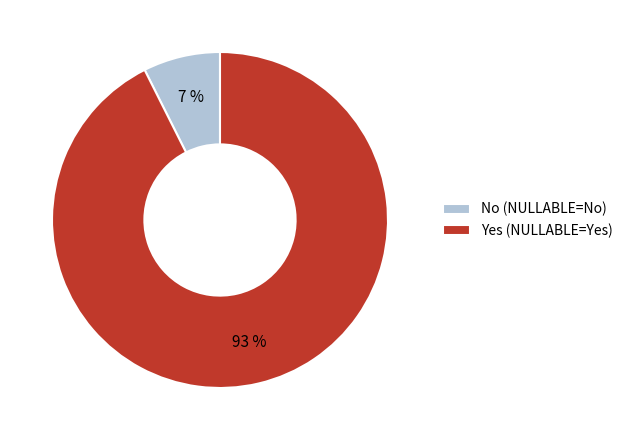

To the nearest percent, what portion does Yes represent?

93%